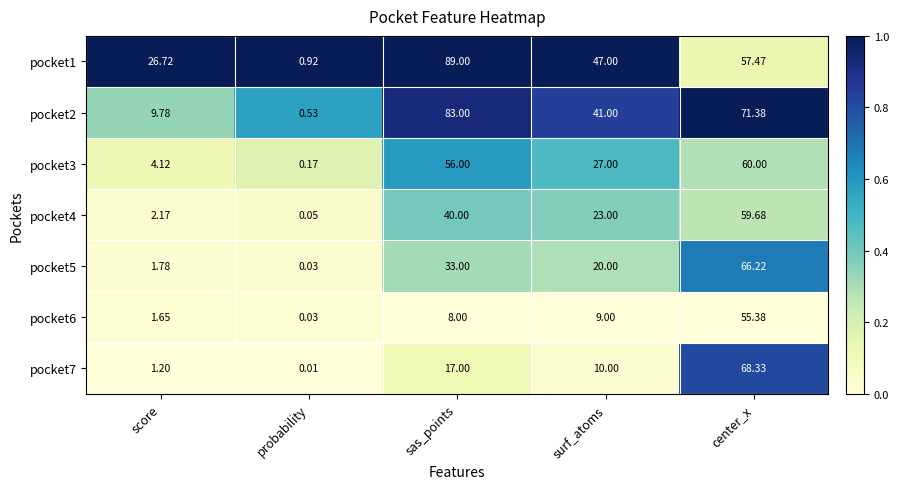

At which category does the chart reach its minimum across all series?

probability